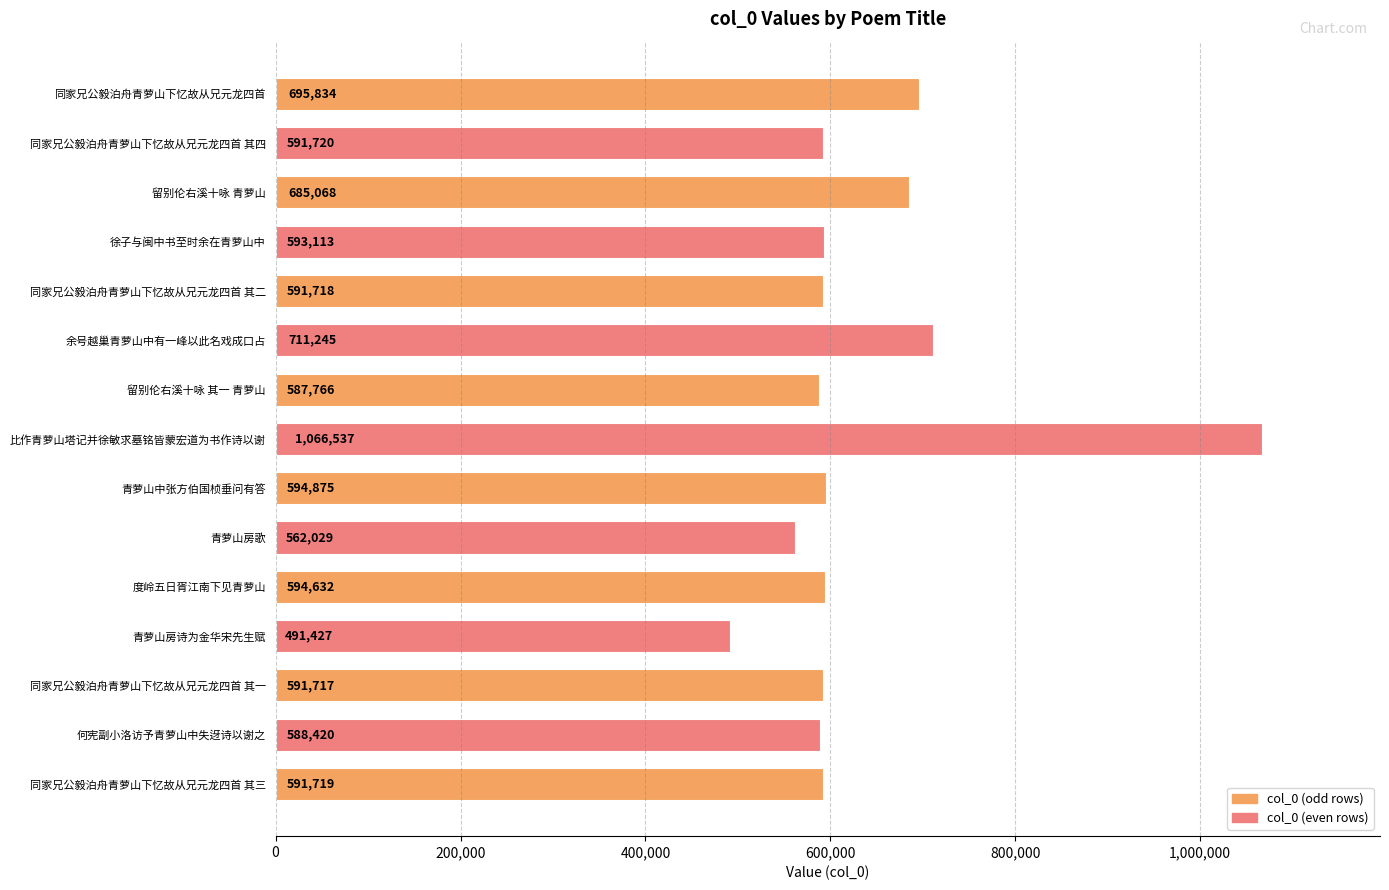

Rank the categories by value from highest to lowest.

比作青萝山塔记并徐敏求墓铭皆蒙宏道为书作诗以谢, 余号越巢青萝山中有一峰以此名戏成口占, 同家兄公毅泊舟青萝山下忆故从兄元龙四首, 留别伦右溪十咏 青萝山, 青萝山中张方伯国桢垂问有答, 度岭五日胥江南下见青萝山, 徐子与闽中书至时余在青萝山中, 同家兄公毅泊舟青萝山下忆故从兄元龙四首 其四, 同家兄公毅泊舟青萝山下忆故从兄元龙四首 其三, 同家兄公毅泊舟青萝山下忆故从兄元龙四首 其二, 同家兄公毅泊舟青萝山下忆故从兄元龙四首 其一, 何宪副小洛访予青萝山中失迓诗以谢之, 留别伦右溪十咏 其一 青萝山, 青萝山房歌, 青萝山房诗为金华宋先生赋